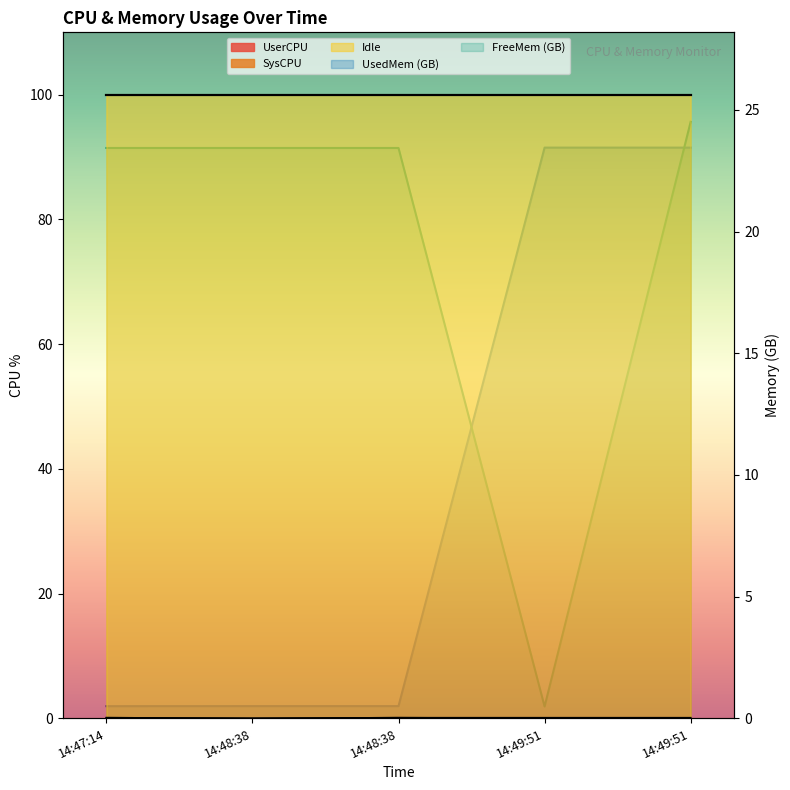

Which has a higher value, 14:49:51 or 14:49:51?

14:49:51